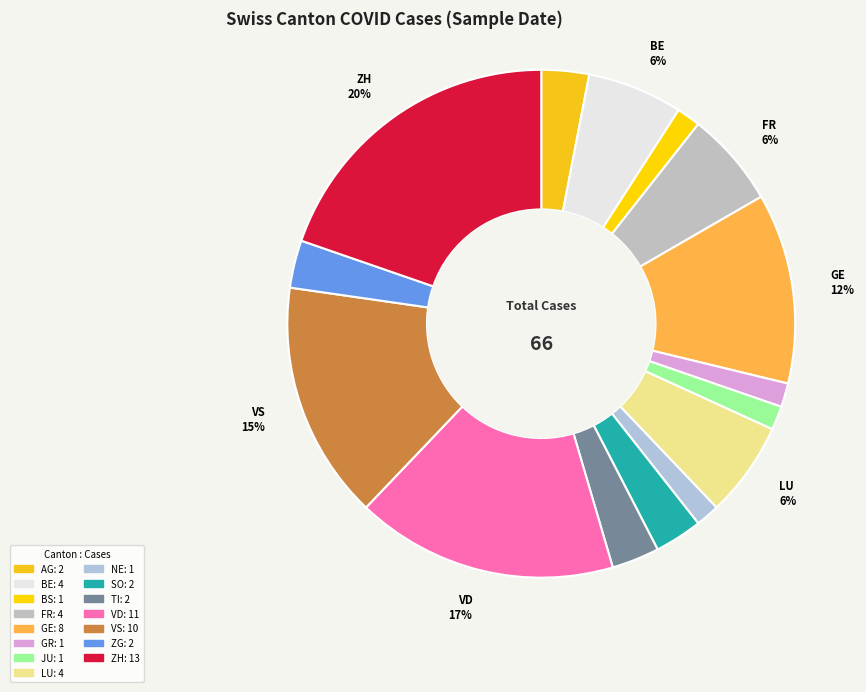

What is the largest slice in the pie chart?

ZH